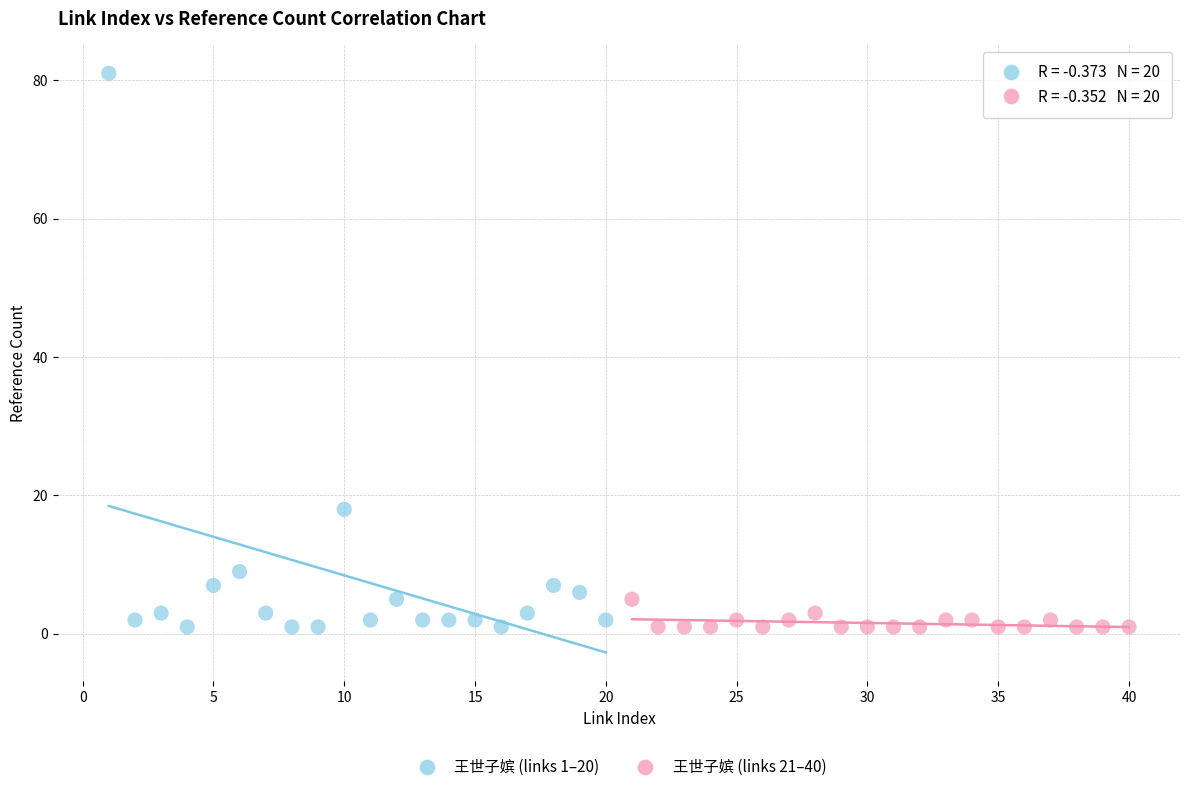

Which series has the largest Y range (max minus min)?

王世子嫔 (links 1–20)